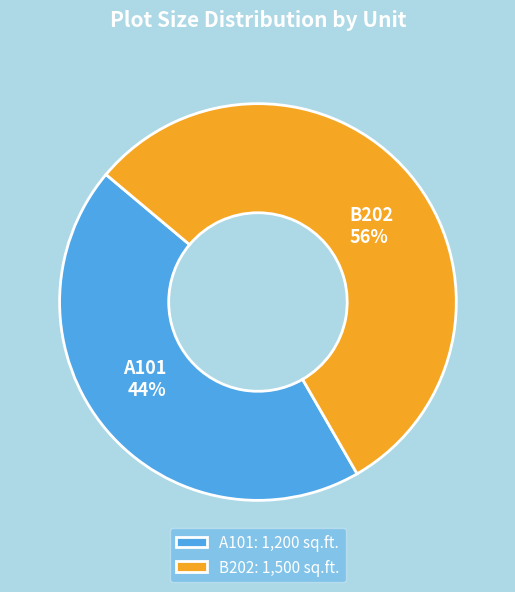

What is the largest slice in the pie chart?

B202